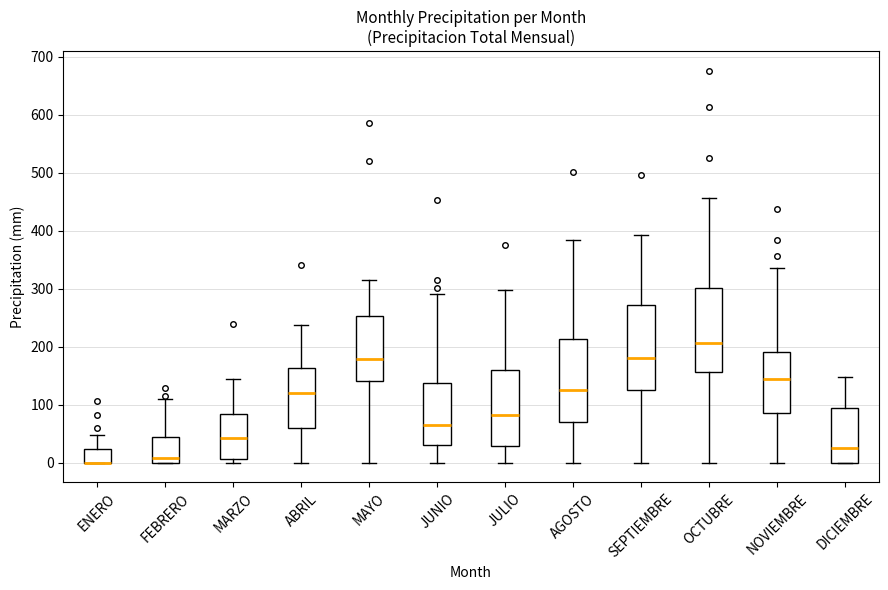

Where is the lower edge of the box for NOVIEMBRE on the y-axis? The values are not printed on the chart, so give them approximately, as read against the axis.

90